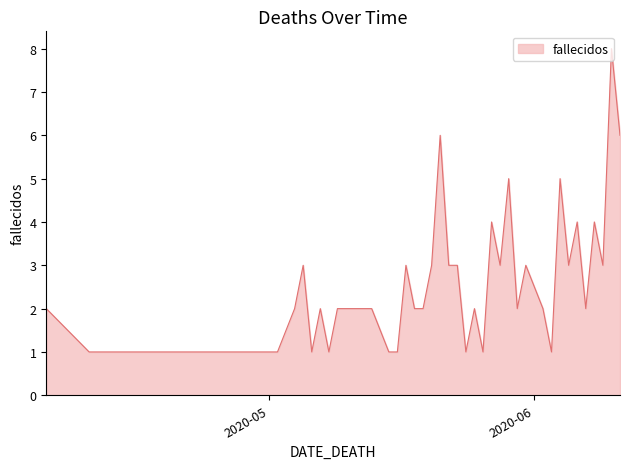

What is the greatest value displayed?

8